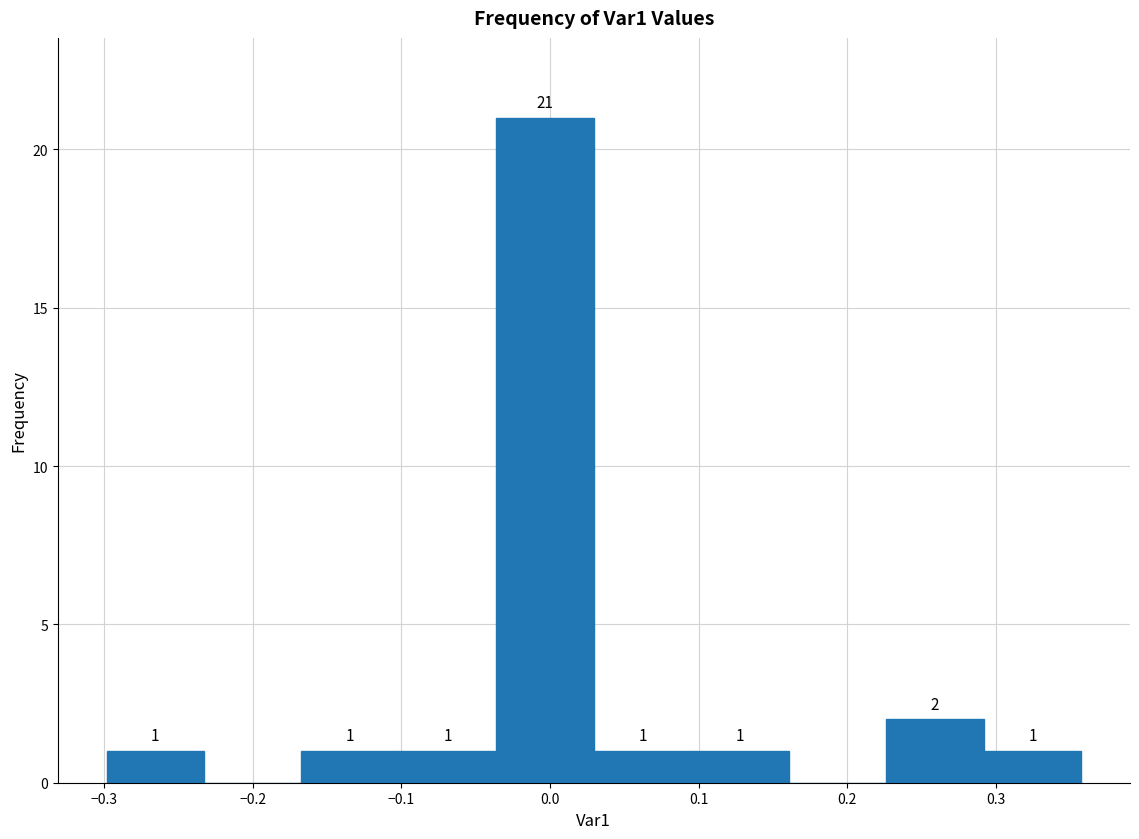

Over which range of the x-axis is the bar tallest?

-0.04 to 0.03